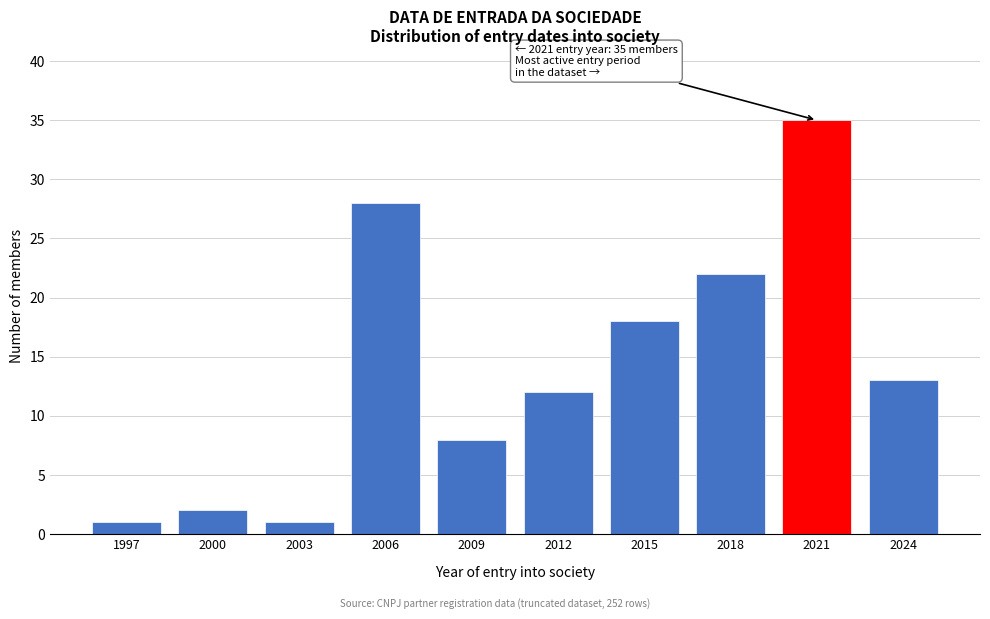

Reading left to right, extract all data points from this chart.

1997=1	2000=2	2003=1	2006=28	2009=8	2012=12	2015=18	2018=22	2021=35	2024=13